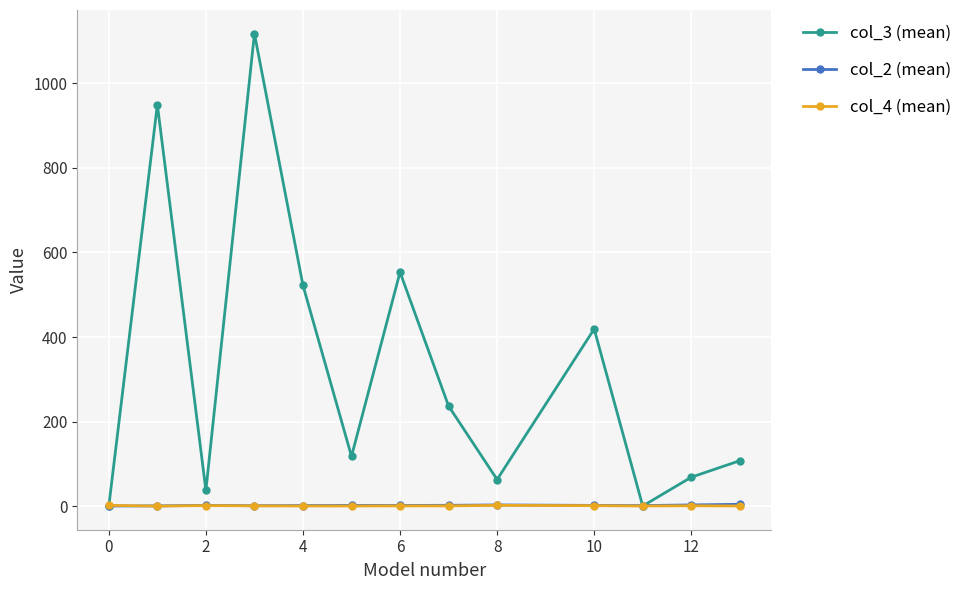

Which series has the largest range (max minus min)?

col_3 (mean)